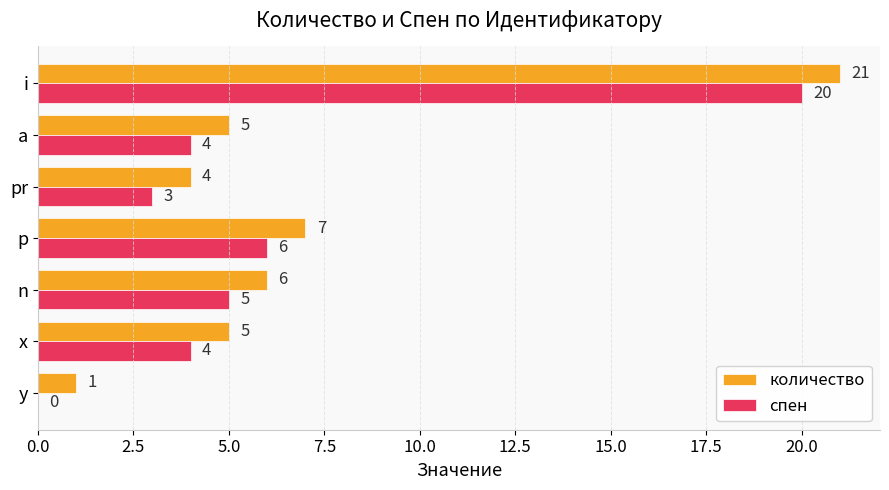

True or false: количество has a value of 4 at pr.

True